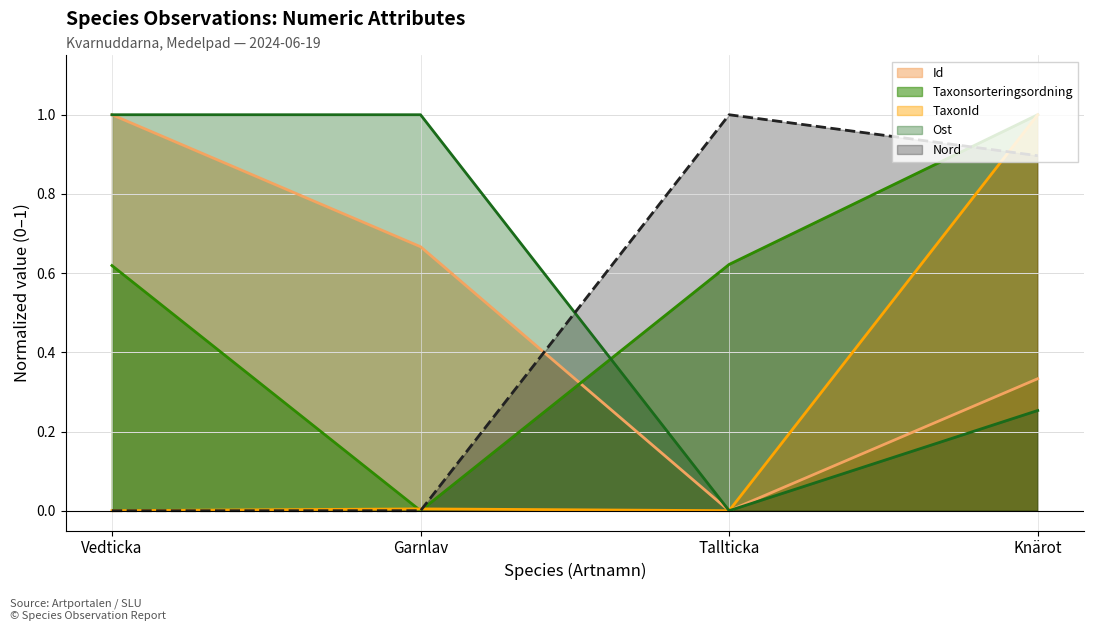

Where is the first local minimum for Id?

Tallticka